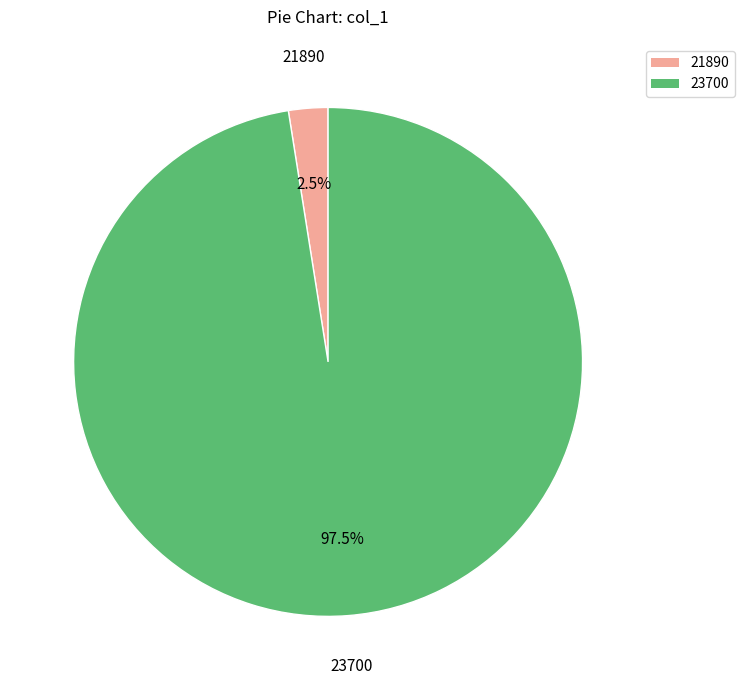

Which has a higher value, 21890 or 23700?

23700